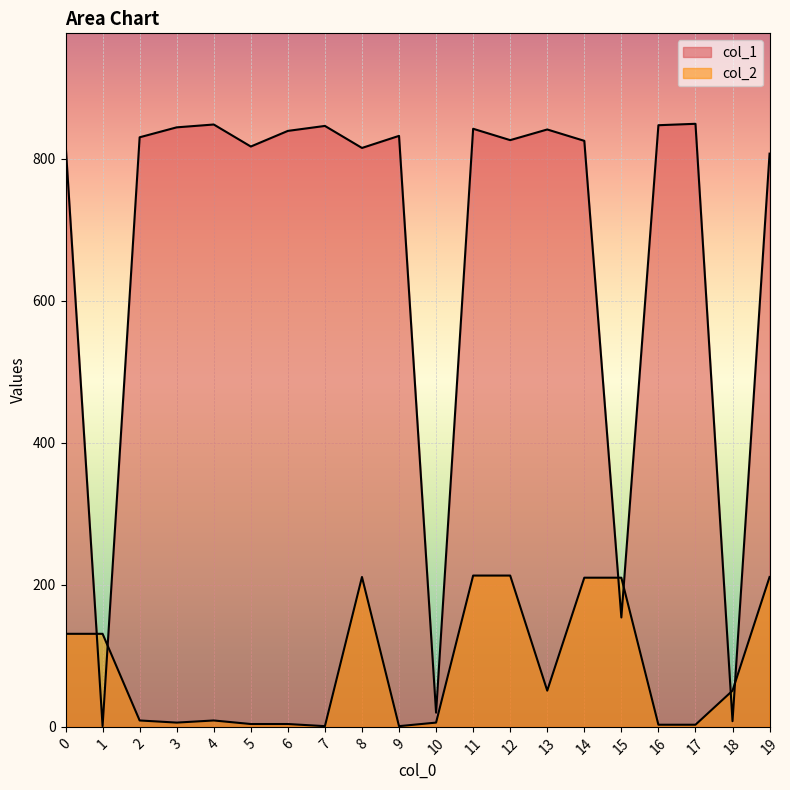

Reading left to right, transcribe all the data shown in this chart.

col_1: 822	1	830	844	848	817	839	846	815	832	20	842	826	841	825	154	847	849	8	807
col_2: 131	131	9	6	9	4	4	1	211	1	6	213	213	51	210	210	3	3	51	211